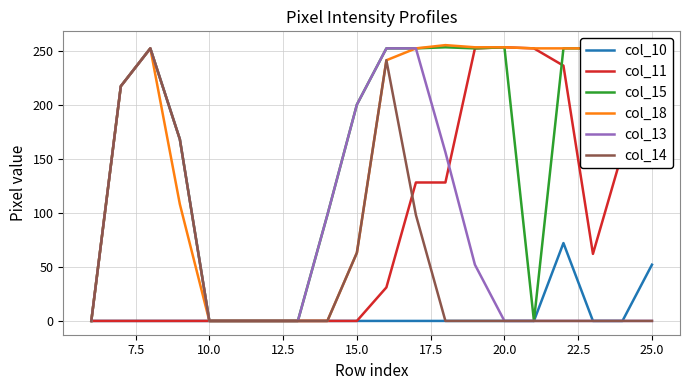

True or false: col_13 has a value of 120 at 20.0.

False